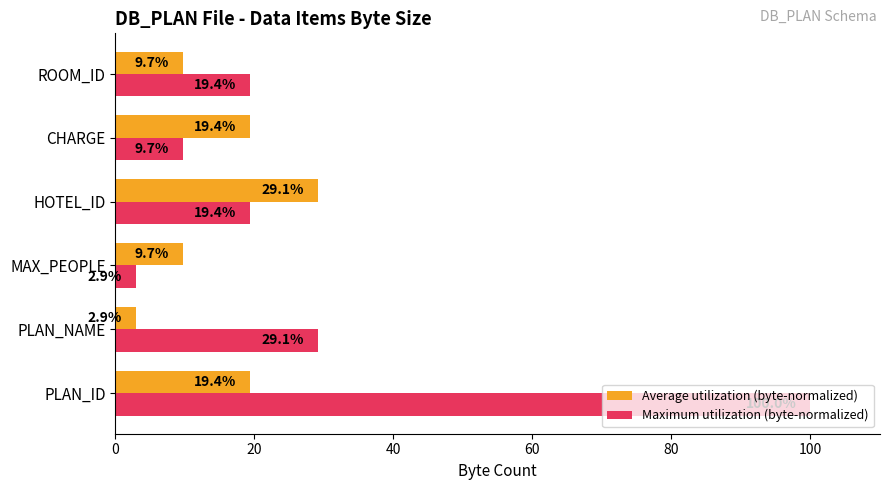

What are all the series names shown in the legend?

Average utilization (byte-normalized), Maximum utilization (byte-normalized)